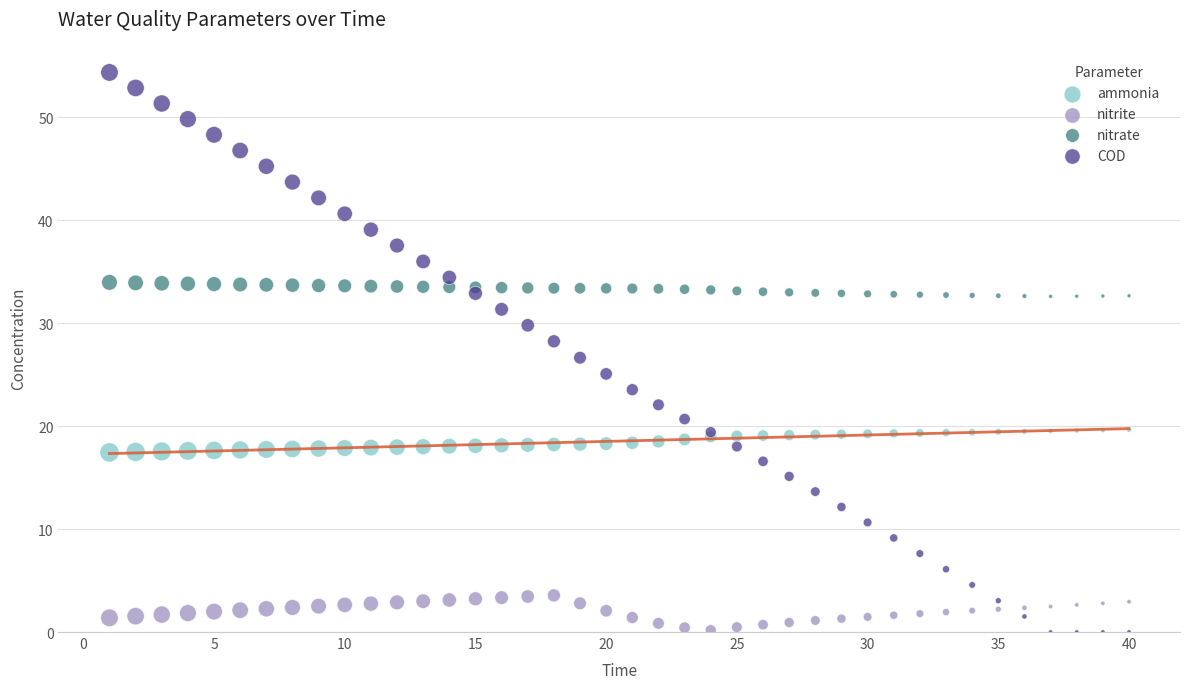

Which series contains the highest Y value?

COD